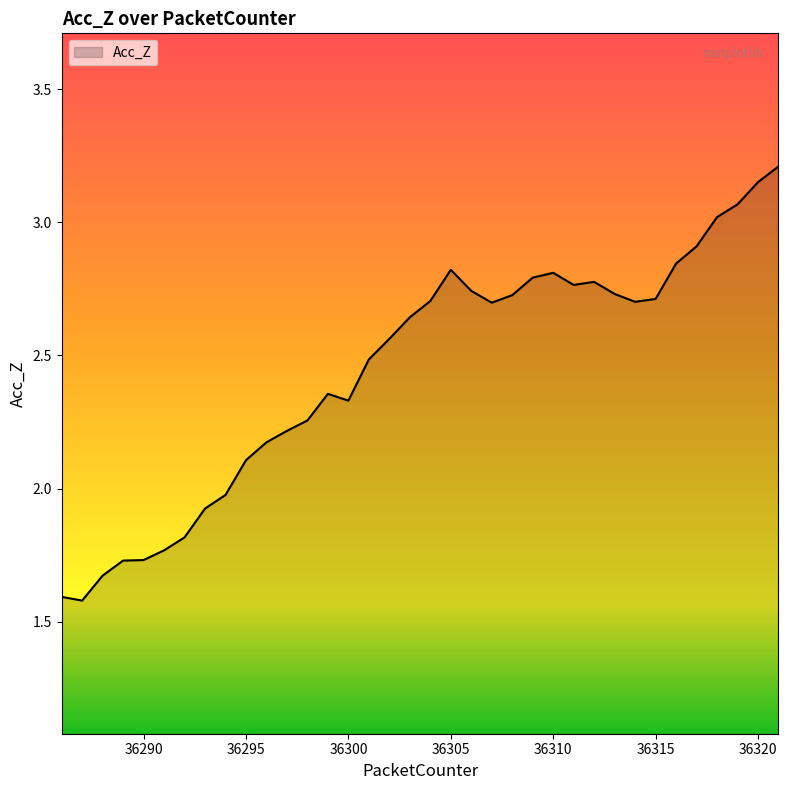

What is the difference between the maximum and minimum values?

1.6